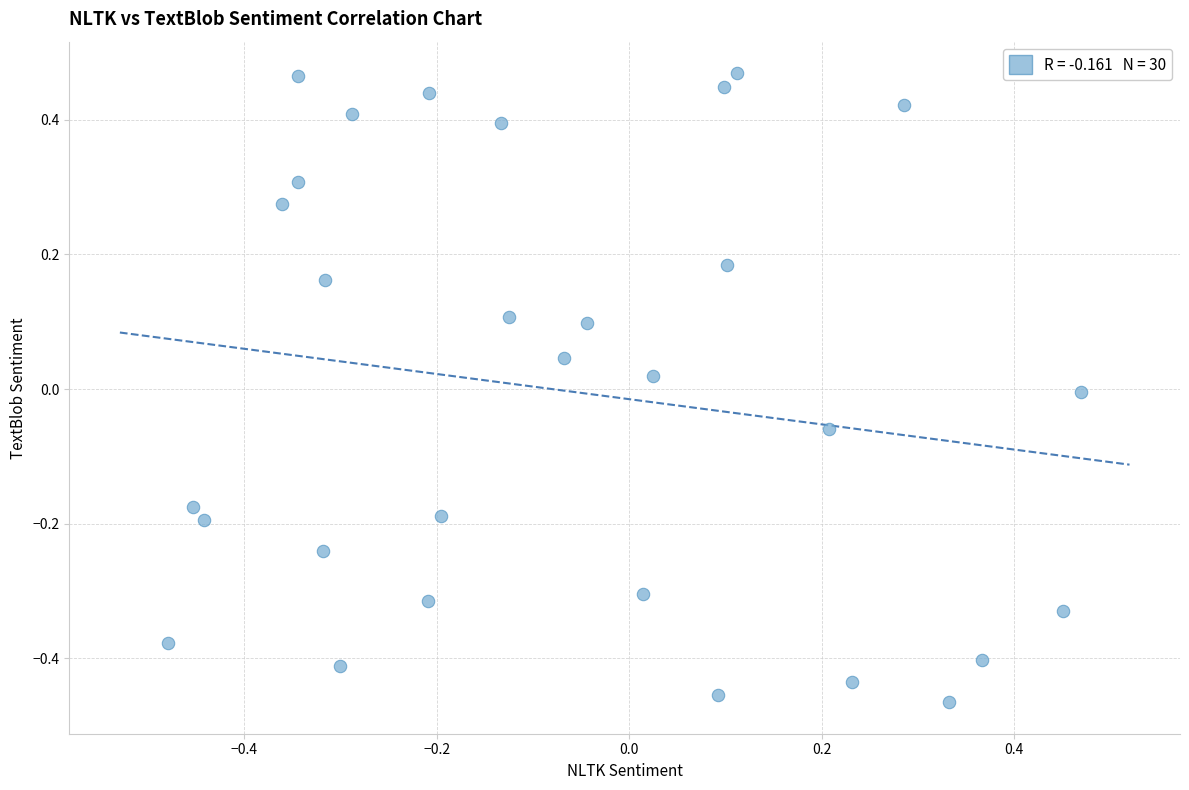

What is the range of Y values (max minus min)?

0.9